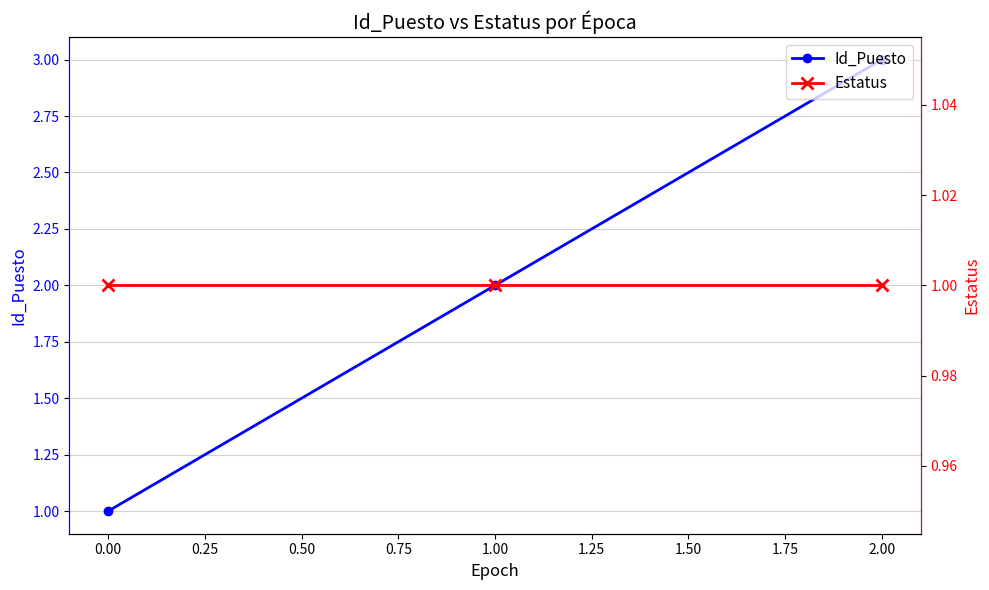

True or false: Id_Puesto has a value of 1 at 0.00.

True